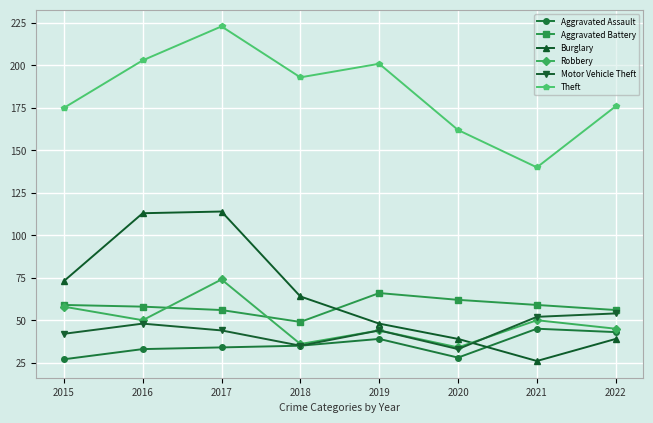

What is the highest value of the Burglary series?

114